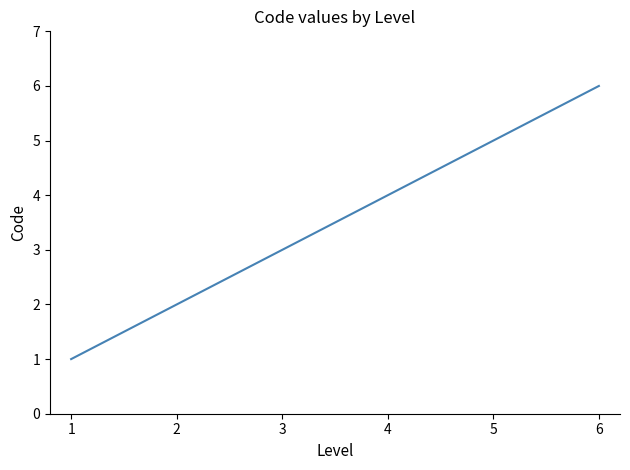

The chart shows a value of 3 at 3. True or false?

True